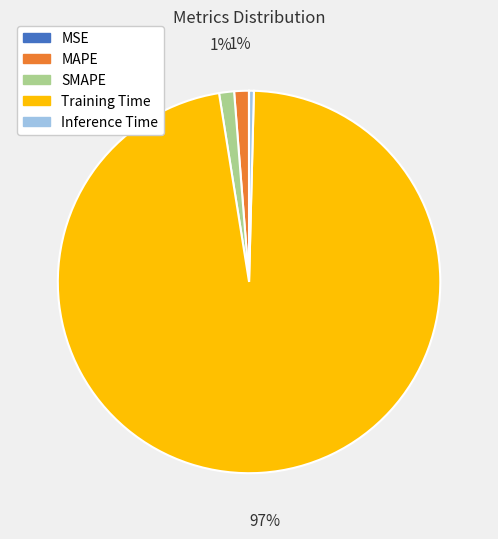

Between Training Time and MAPE, which is larger?

Training Time